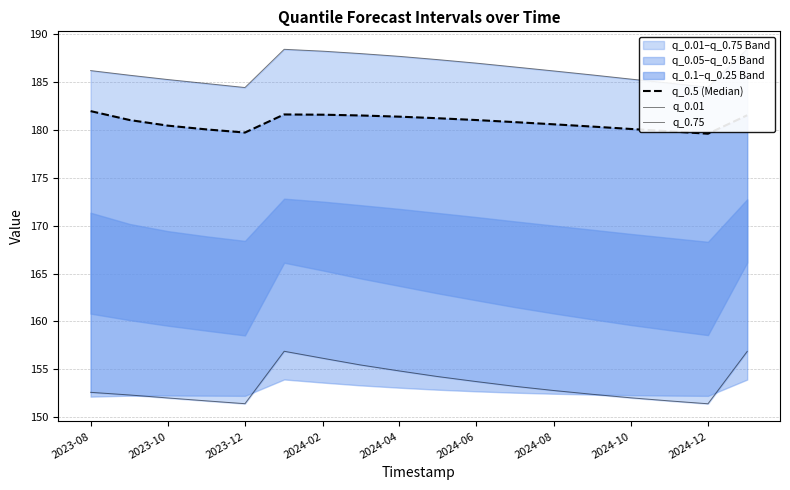

The q_0.01 series shows 151.4 at 2024-12. True or false?

True